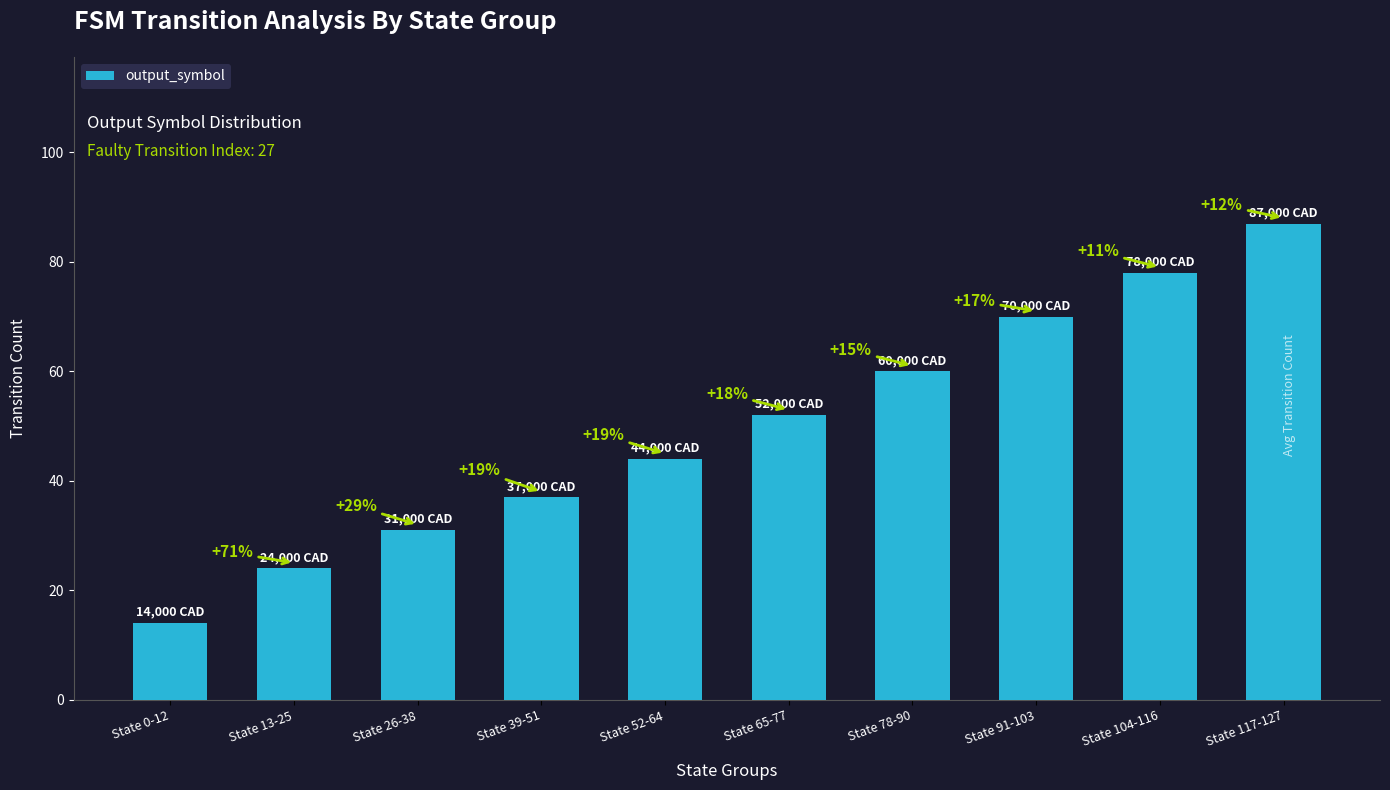

What is the change in value from State 78-90 to State 104-116?

+18